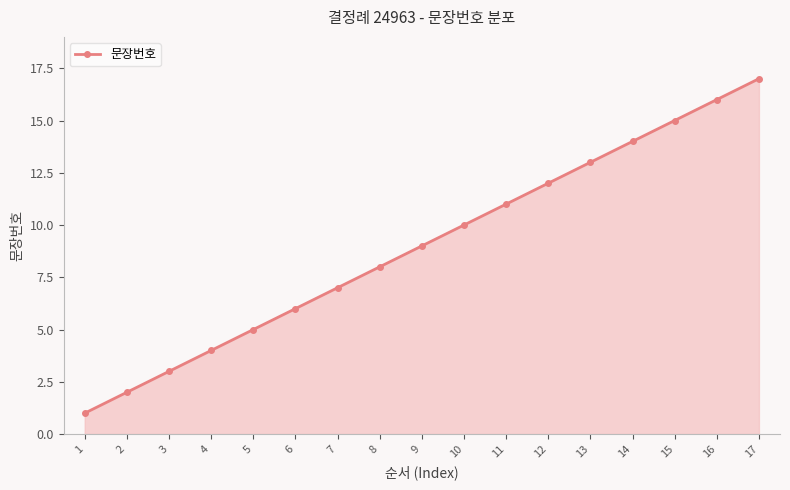

How many data points are less than 9?

8